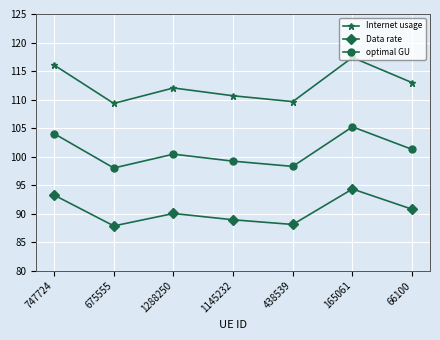

What is the sum of the Data rate values at 747724 and 165061?

187.6